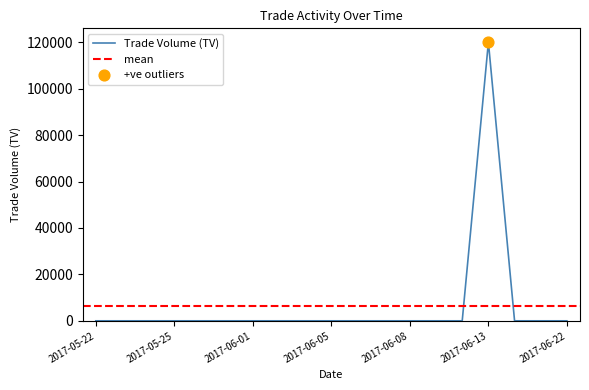

At which category is the sum across all series the highest?

2017-06-13